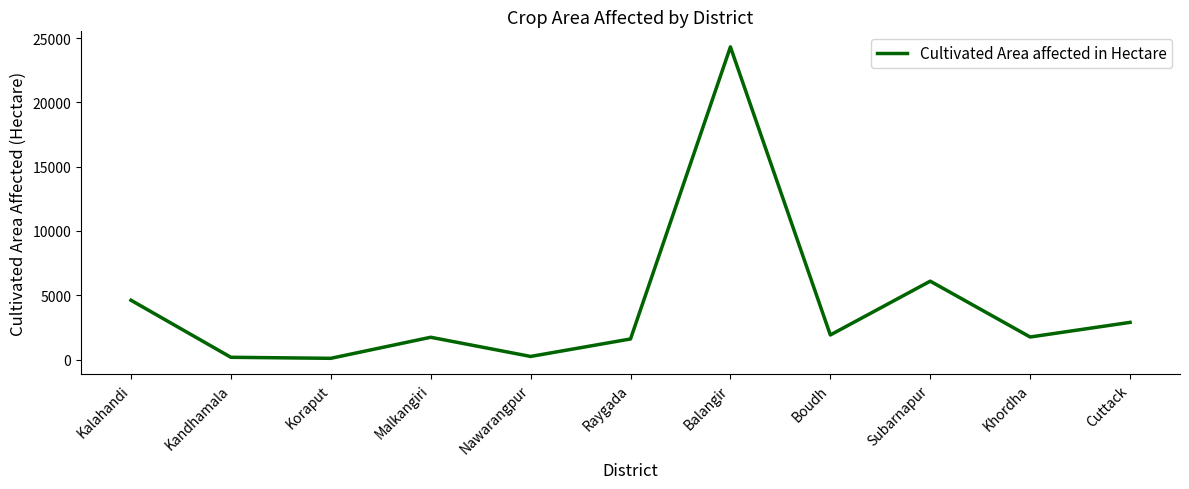

Read the value at Kalahandi.

4612.0